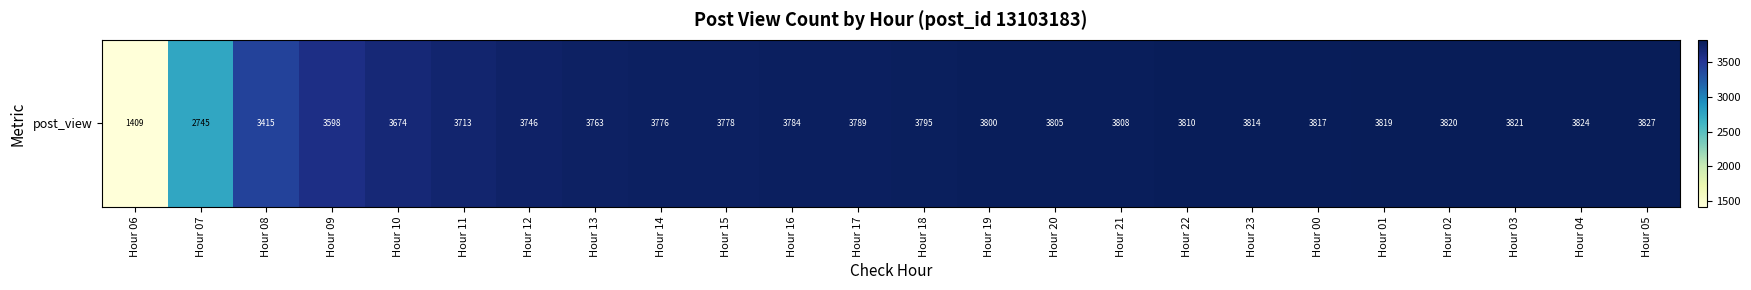

What is the average value?

3623